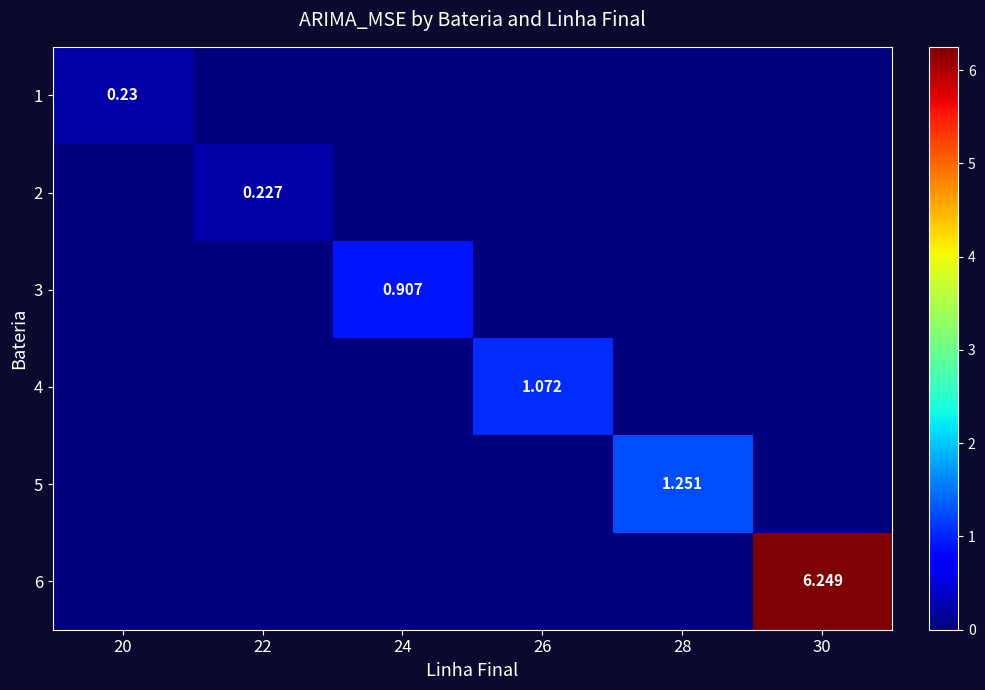

Which label corresponds to the smallest value in the chart?

22